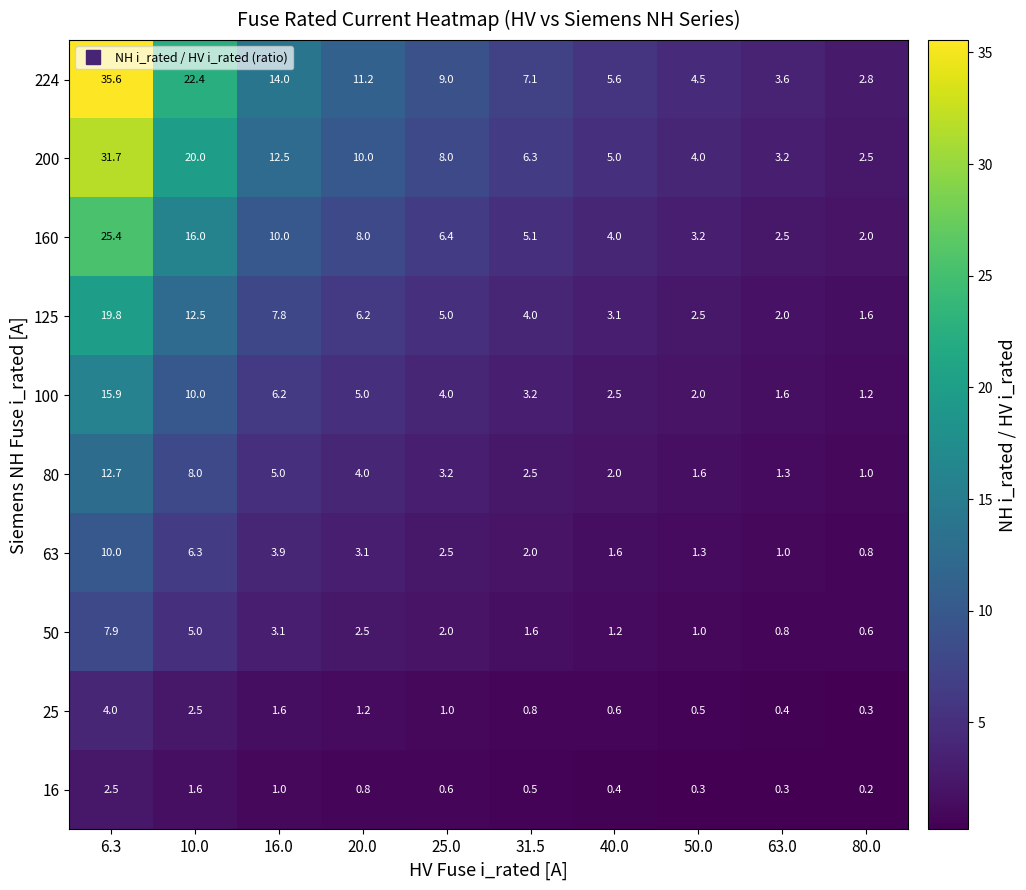

How many categories are shown in the chart?

10